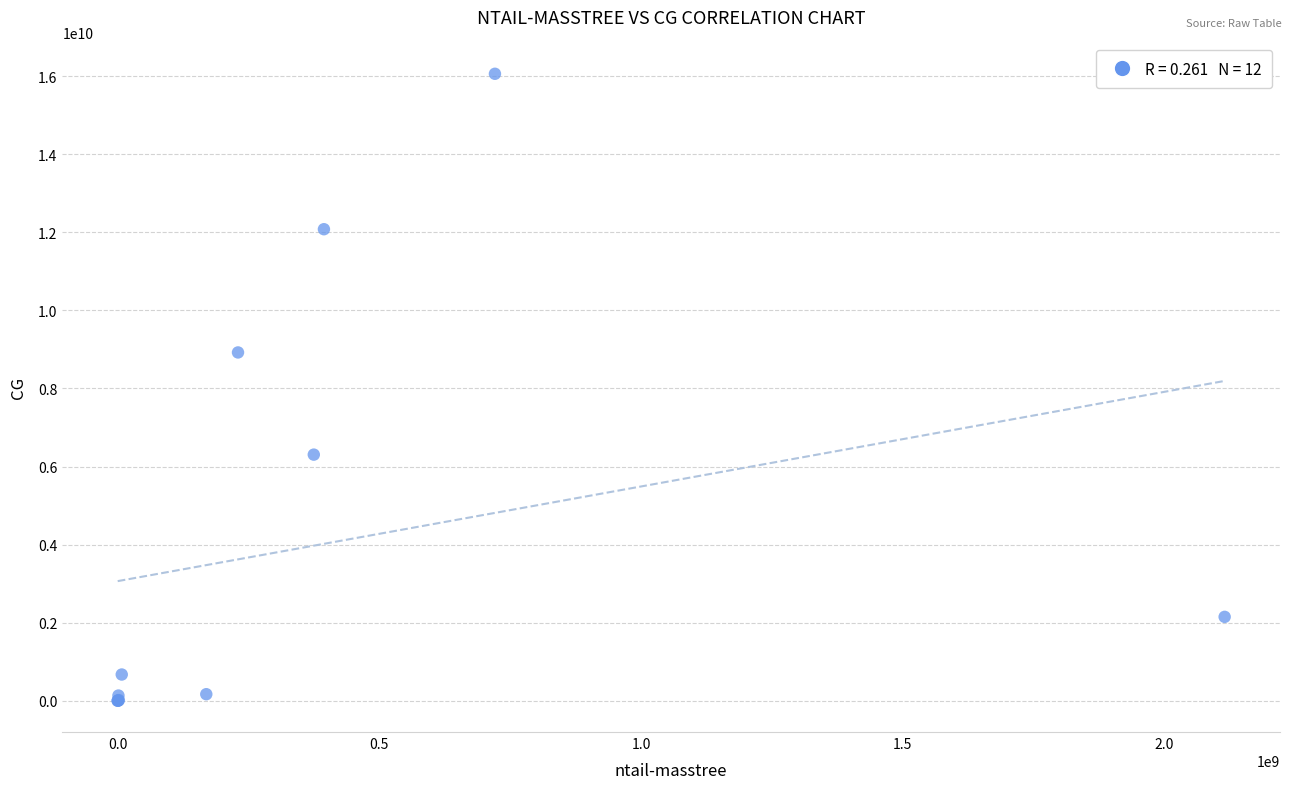

What Y value in the scatter plot is closest to 8031750487?

8923238286.0